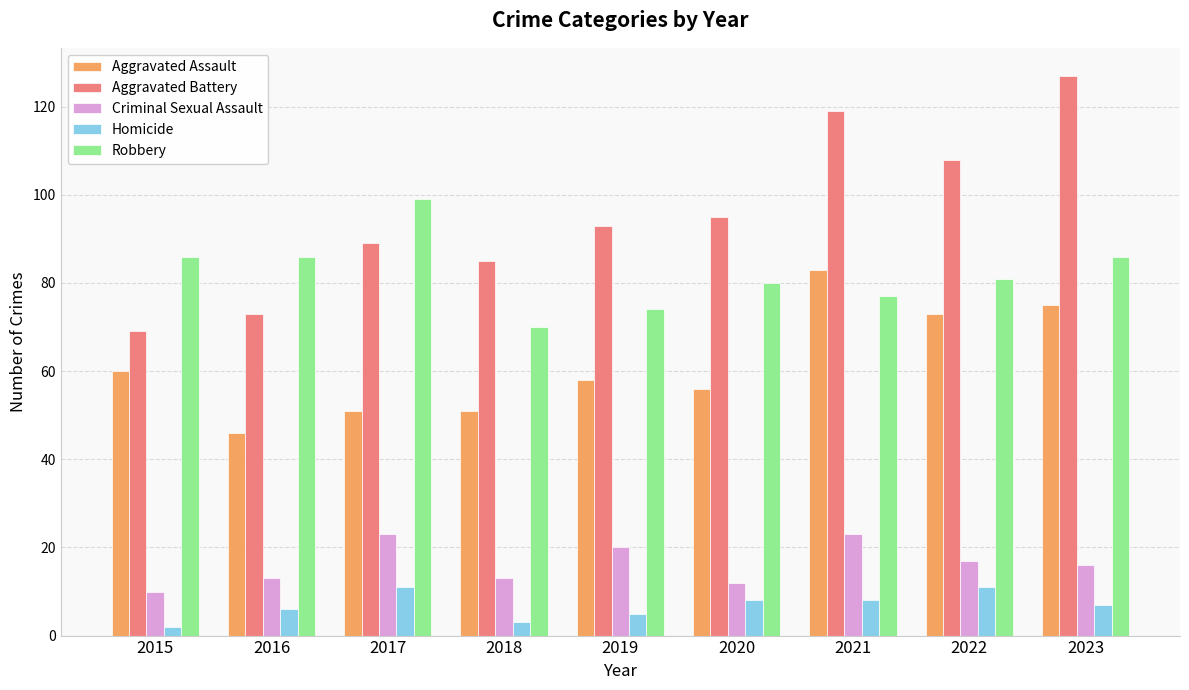

How many categories are shown in the chart?

9